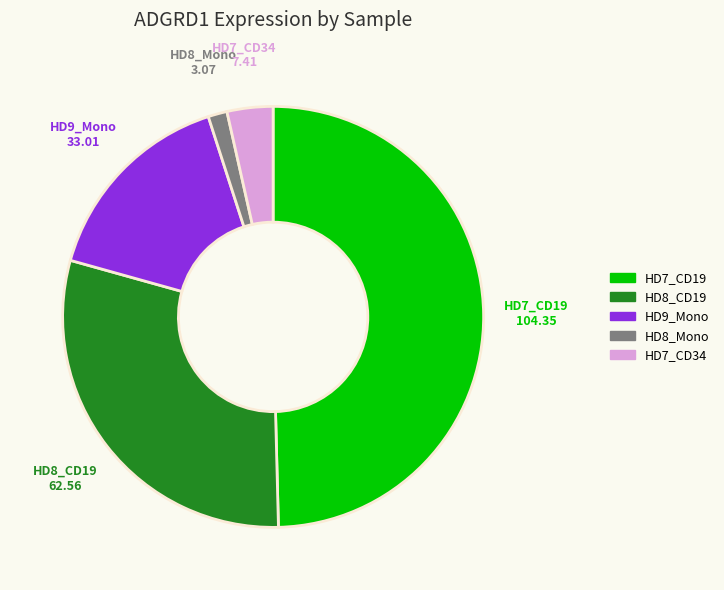

Is there a majority slice in this chart?

No